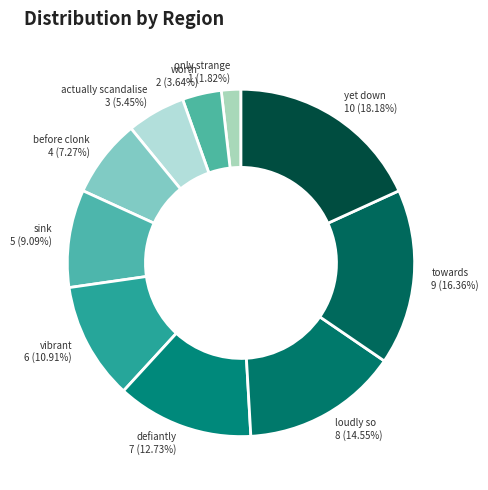

Is it true that defiantly is 13% of the pie?

True